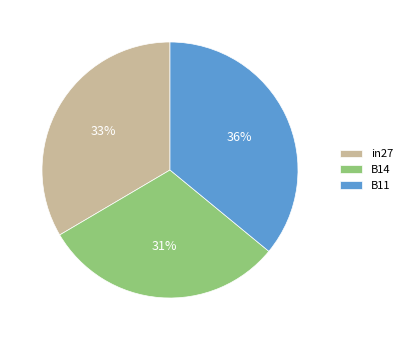

Which category has the smallest portion of the pie?

B14